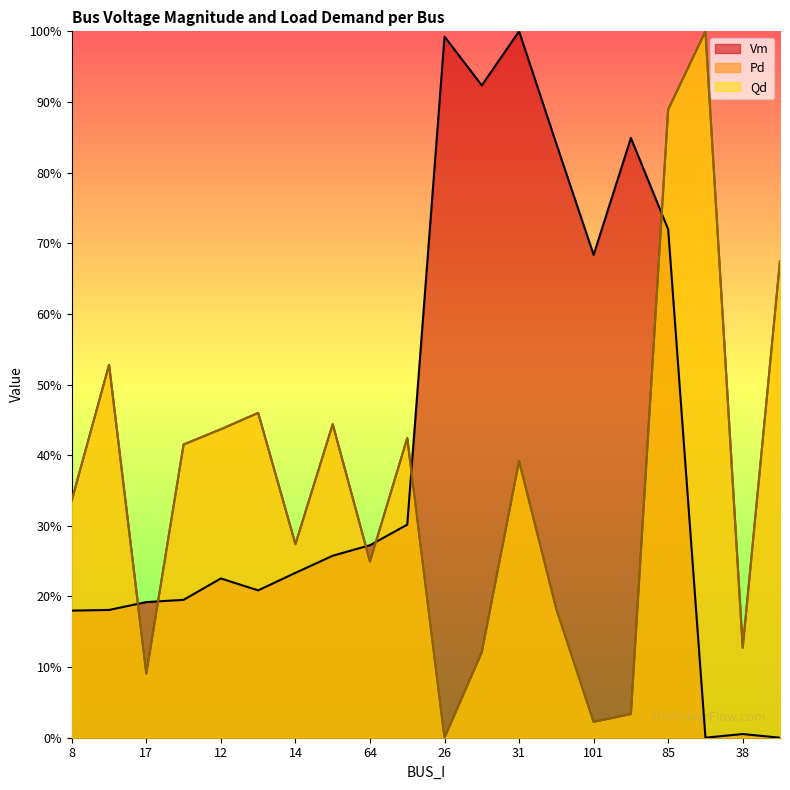

The Vm series shows 0.7 at 85. True or false?

True